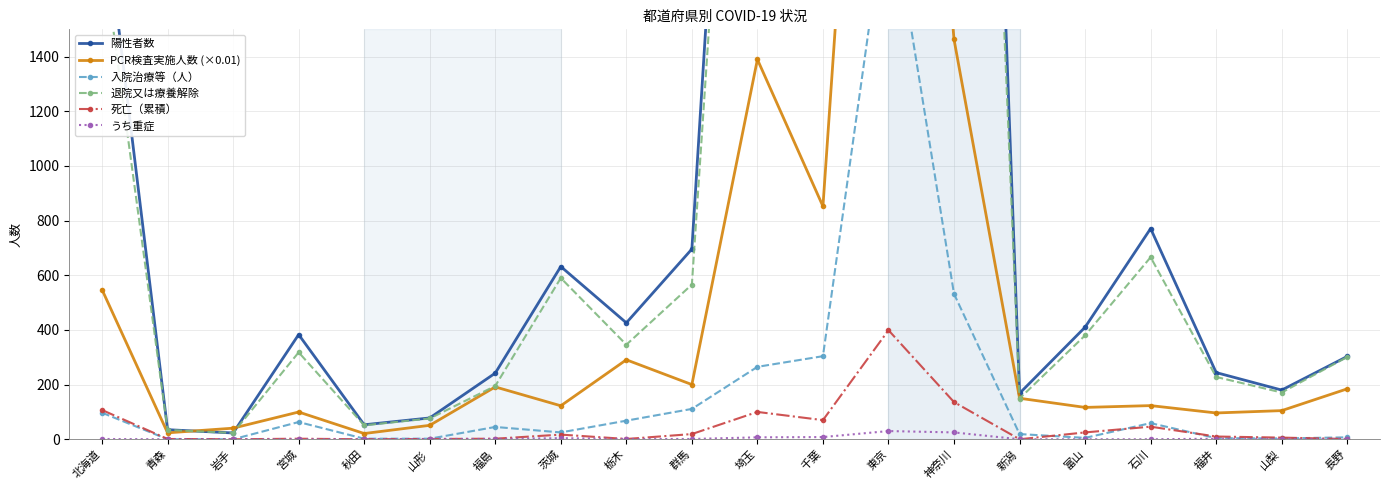

What are all the series names shown in the legend?

陽性者数, PCR検査実施人数 (×0.01), 入院治療等（人）, 退院又は療養解除, 死亡（累積）, うち重症